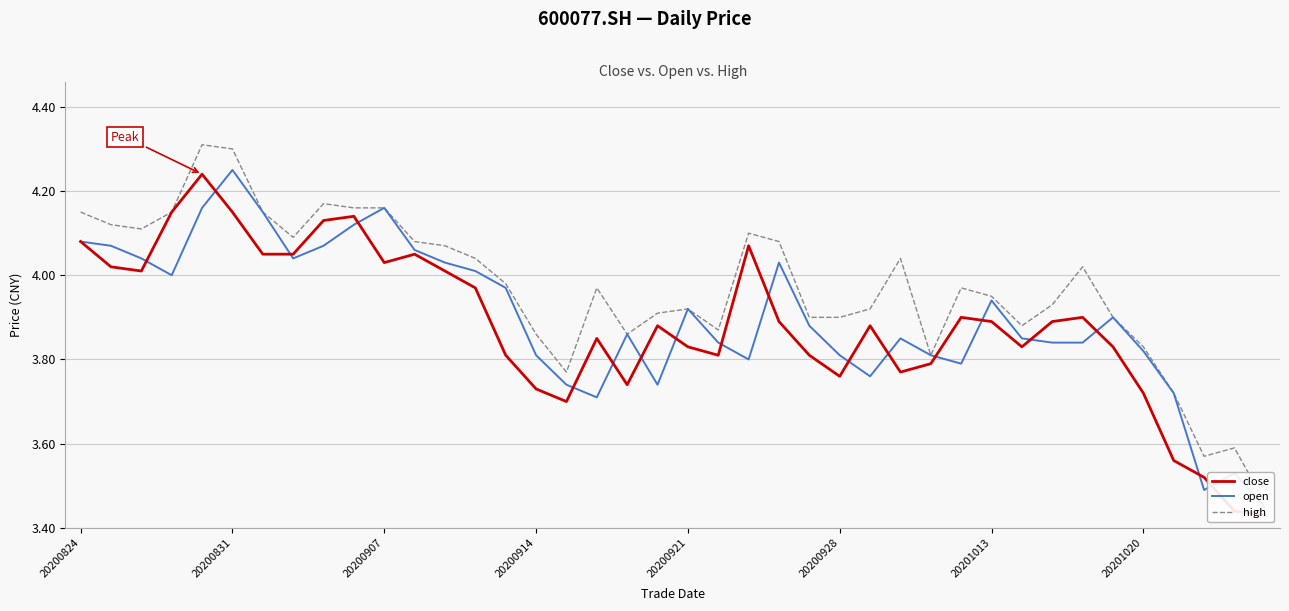

Which series has the largest total across all categories?

high